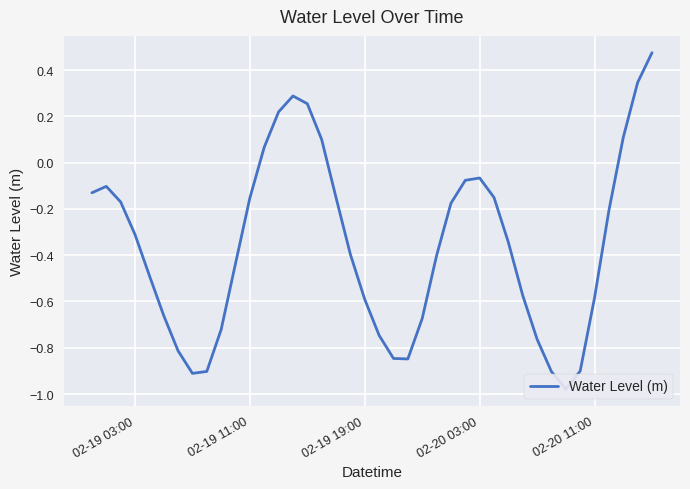

True or false: there are more than 2 points higher than both neighbors.

True